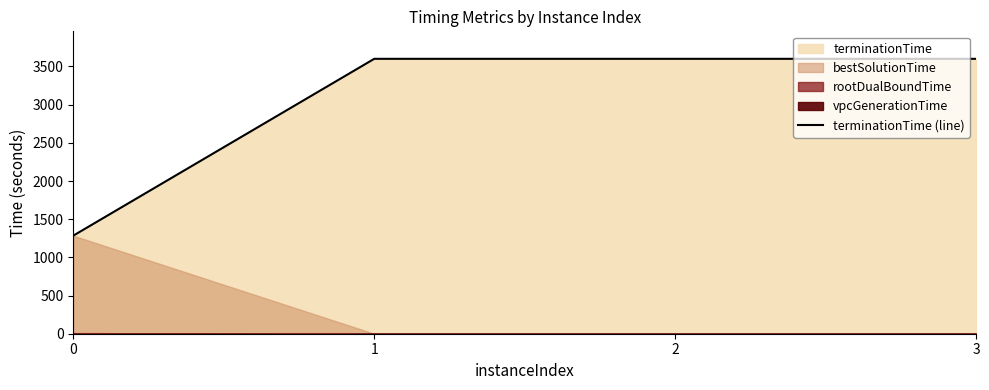

What is the minimum value for terminationTime (line)?

1284.3